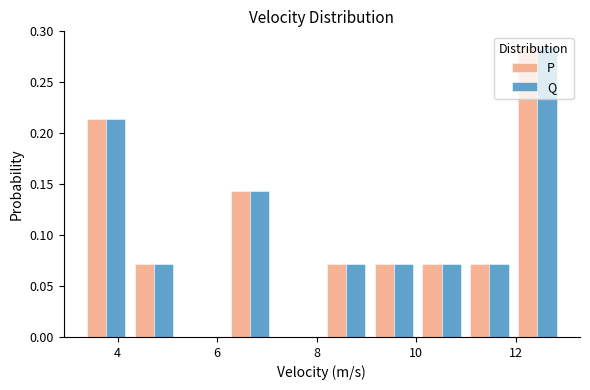

In the P series, which range on the x-axis has the tallest bar?

12.0 to 13.0